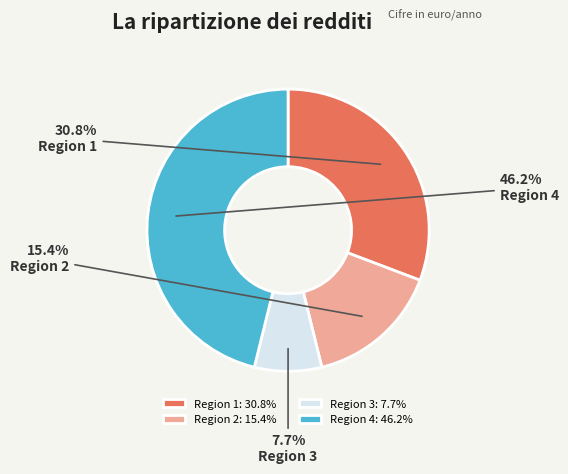

Approximately how many times larger is the value at Region 4 compared to Region 3?

6.0